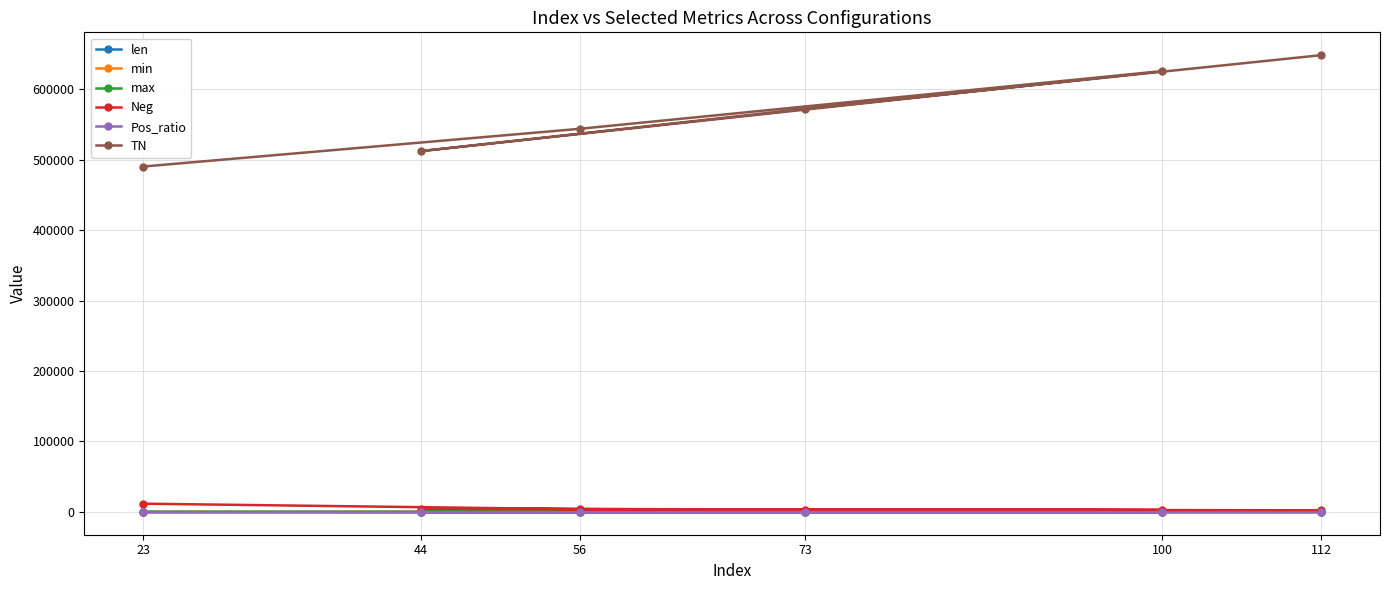

What is the minimum value shown in the chart?

0.1